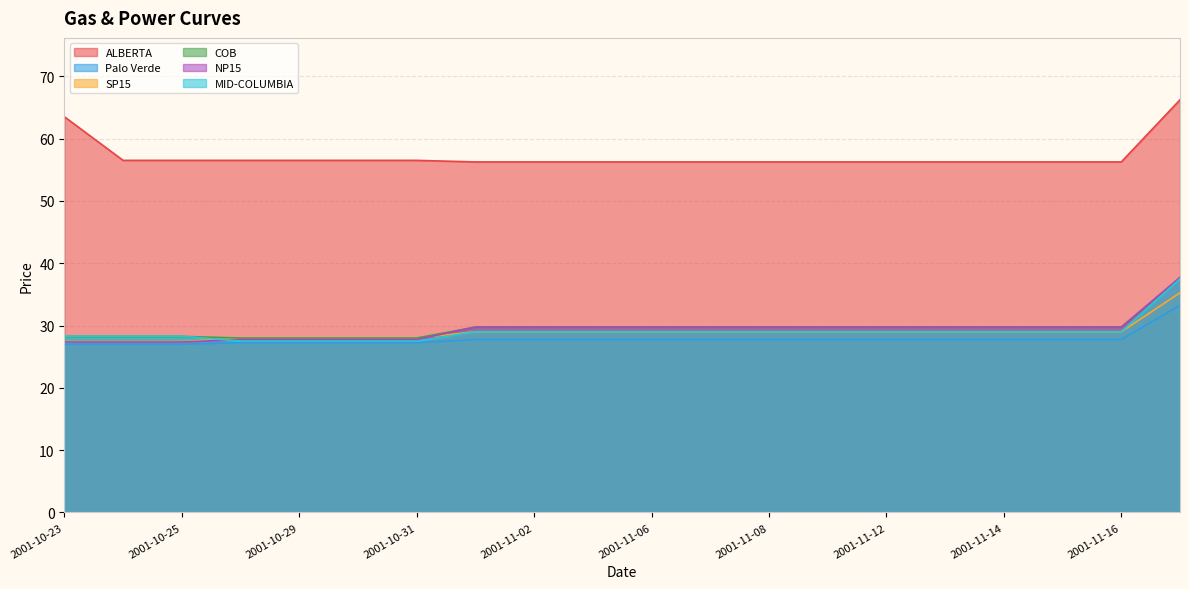

What is the greatest value displayed?

66.2